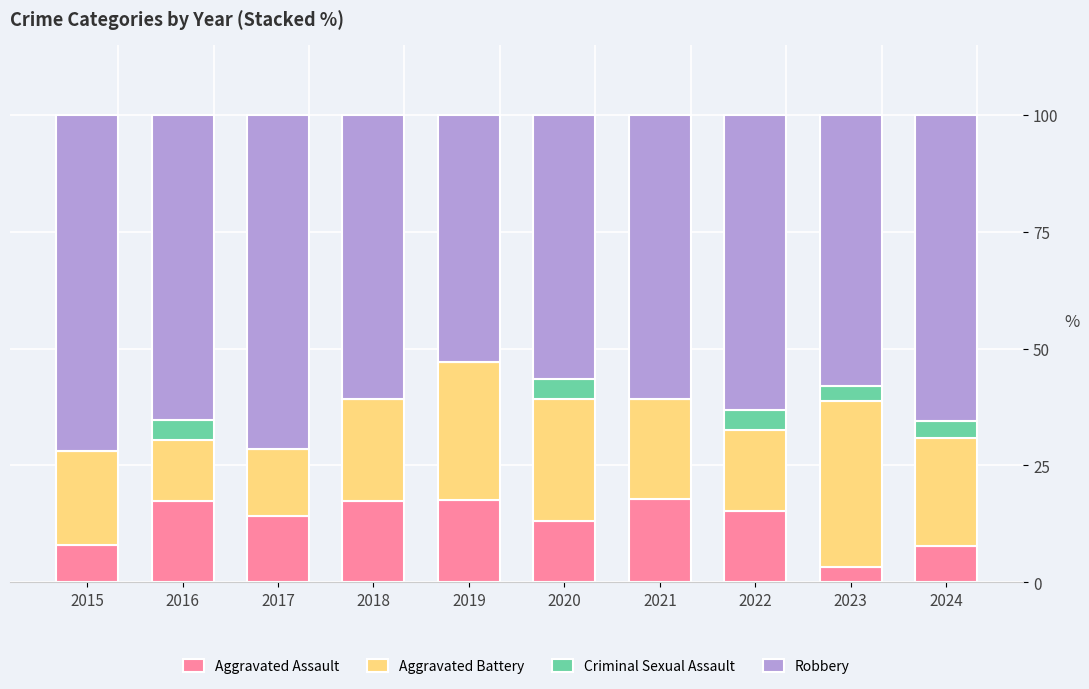

What is the total value across all series at 2019?

100.0